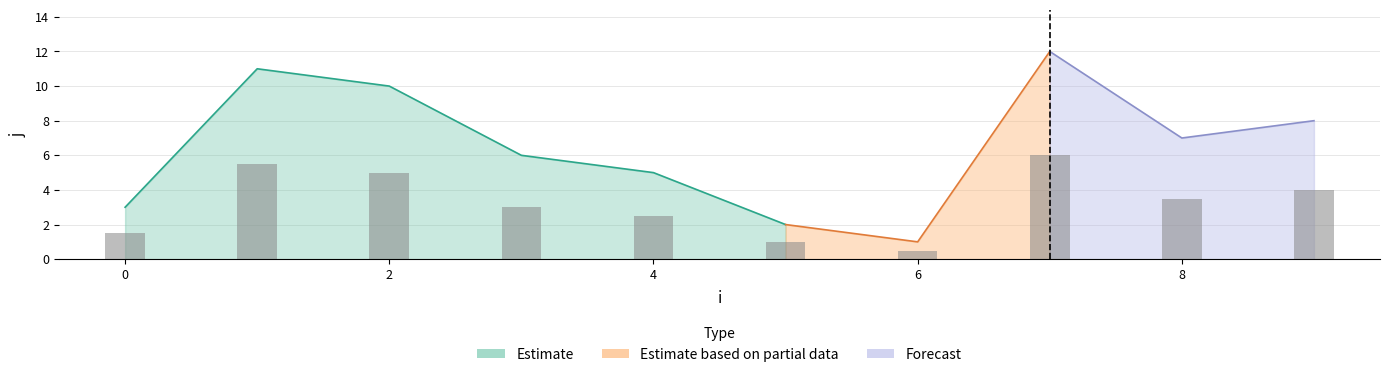

What is the minimum value shown in the chart?

0.5